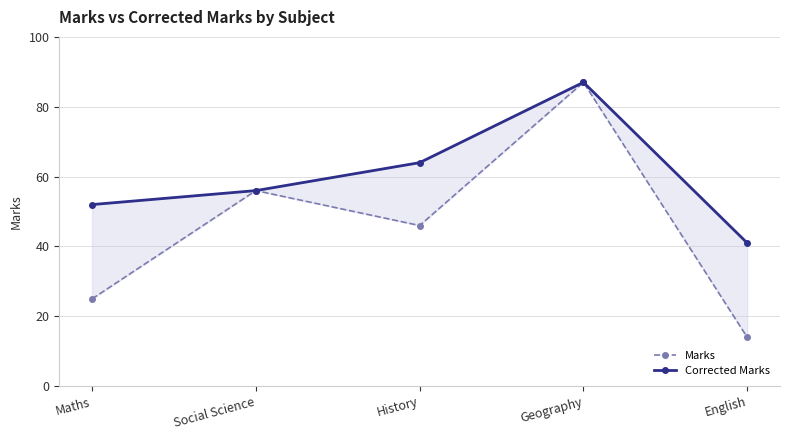

What are all the series names shown in the legend?

Marks, Corrected Marks